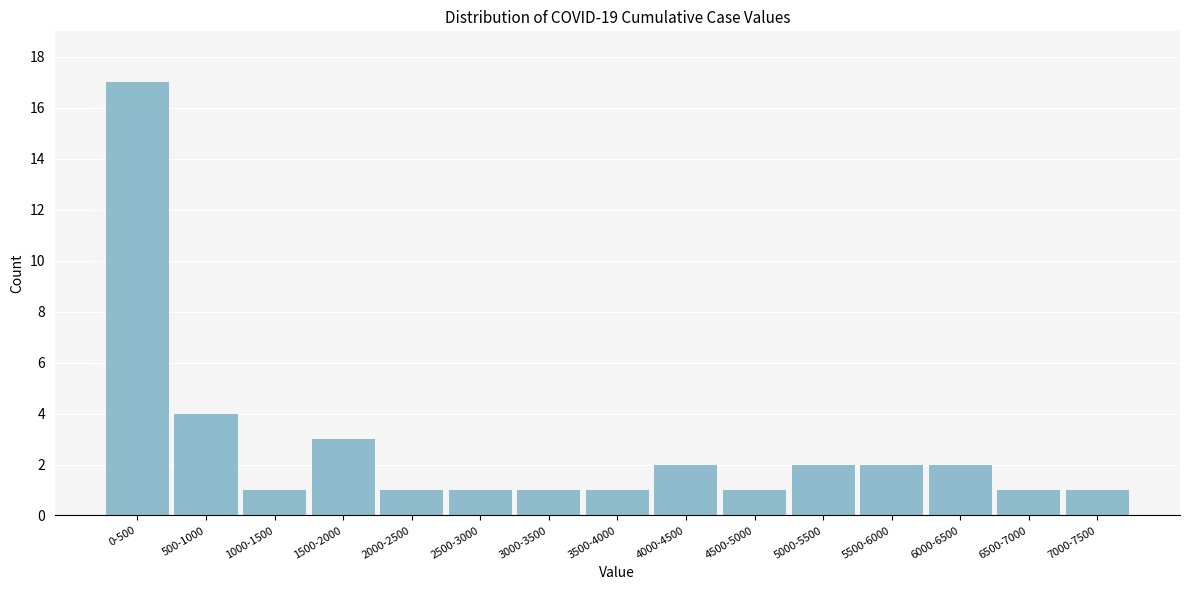

Reading left to right, transcribe all the data shown in this chart.

17	4	1	3	1	1	1	1	2	1	2	2	2	1	1